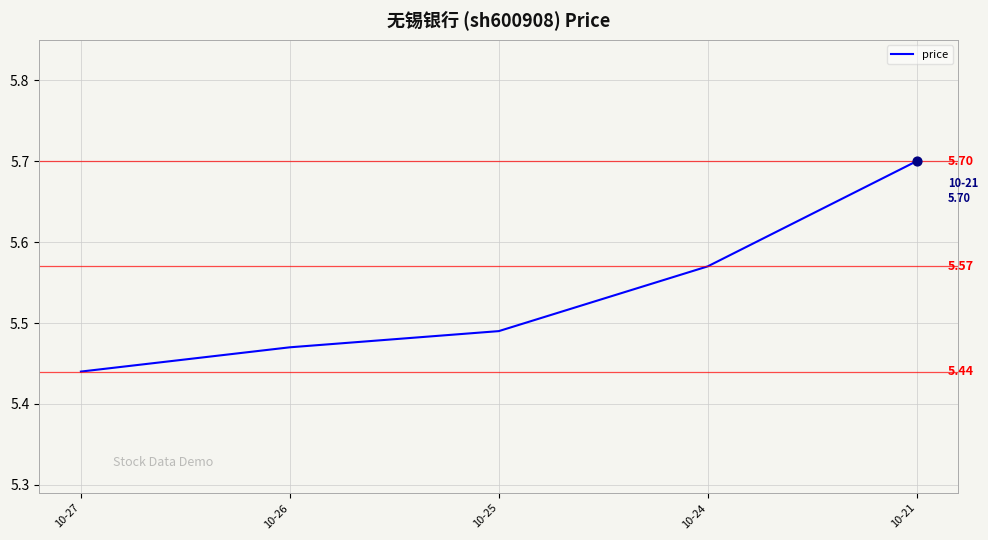

Approximately how many times larger is the value at 10-24 compared to 10-25?

1.0